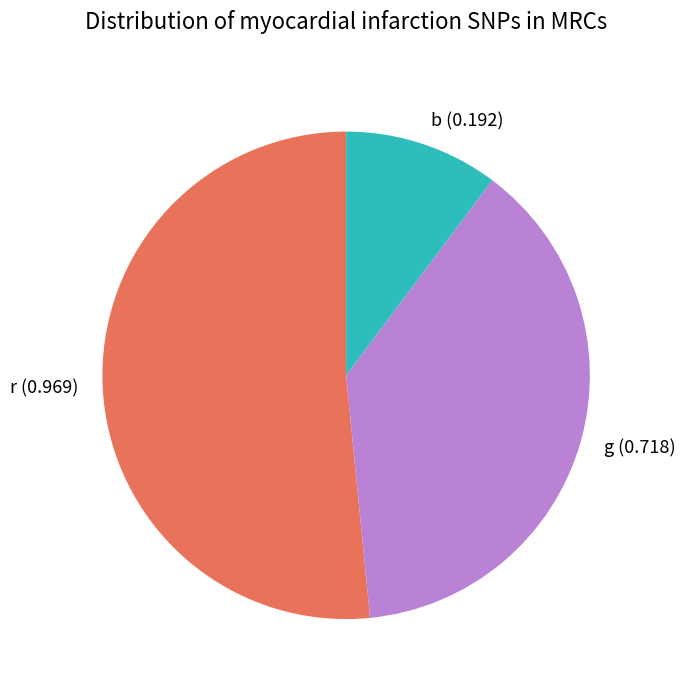

Rank the categories by value from lowest to highest.

b, g, r